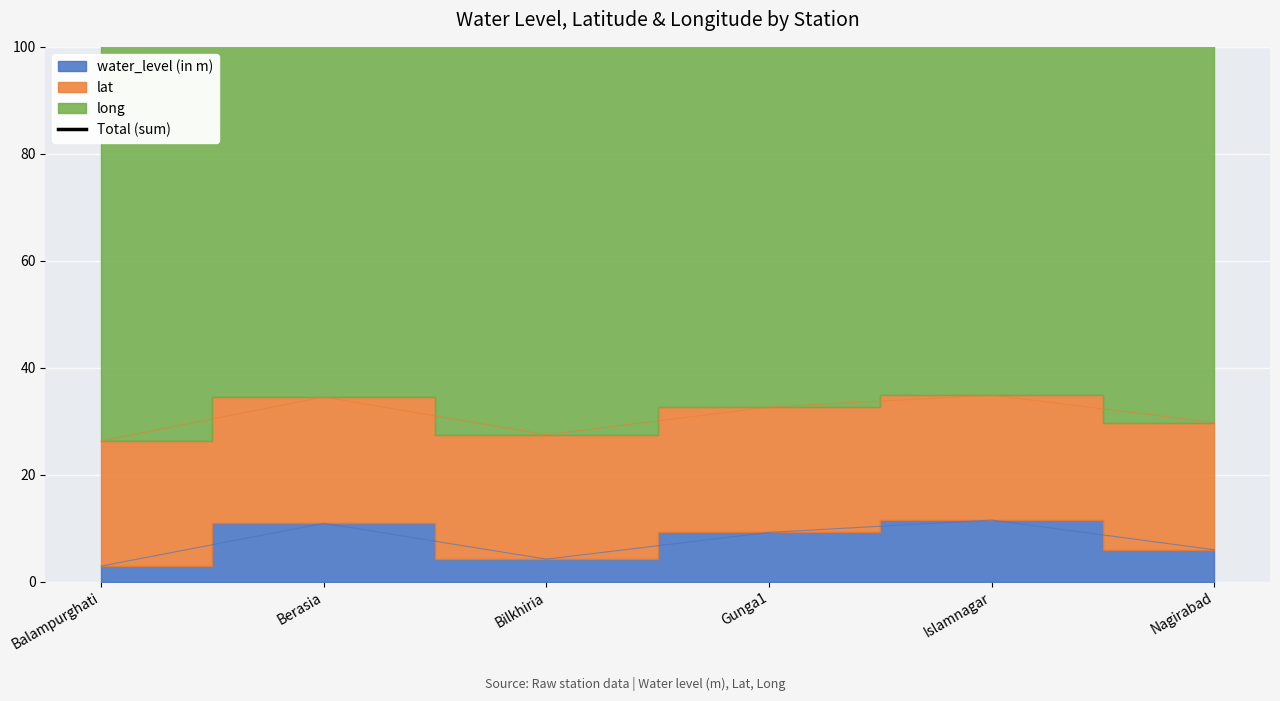

At which category does the data reach its first local valley?

Bilkhiria